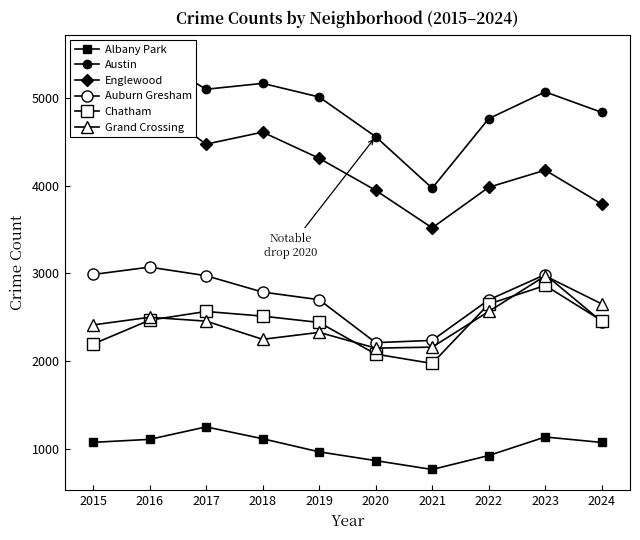

Count the number of categories in the chart.

10